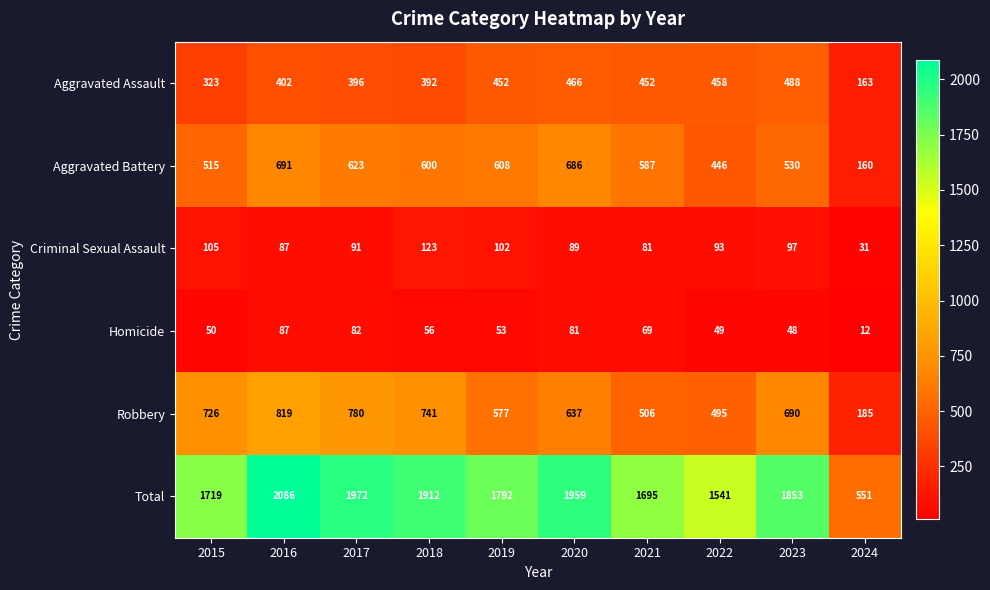

Is it true that Total equals 1695 at 2021?

True